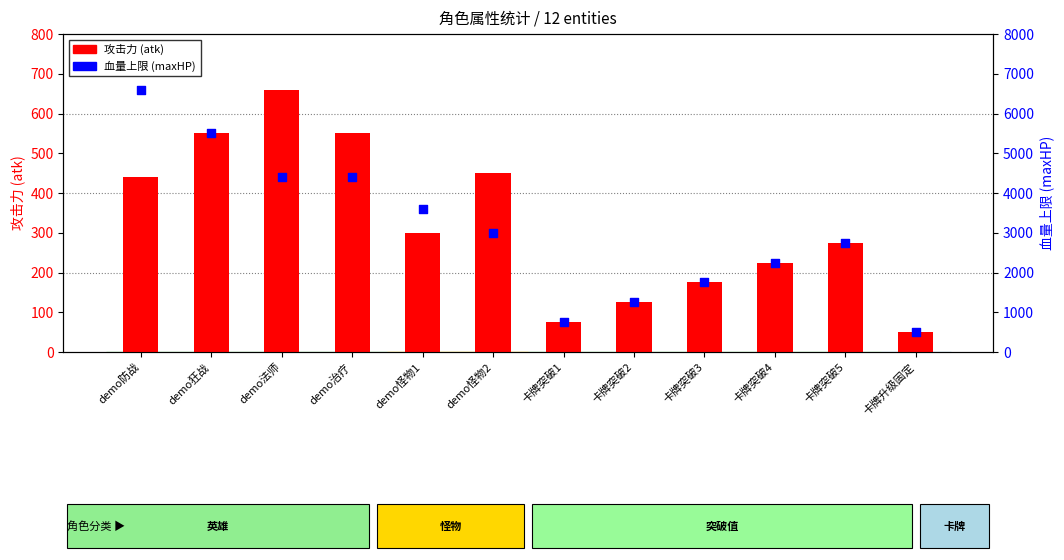

At which category is the sum across all series the highest?

demo防战